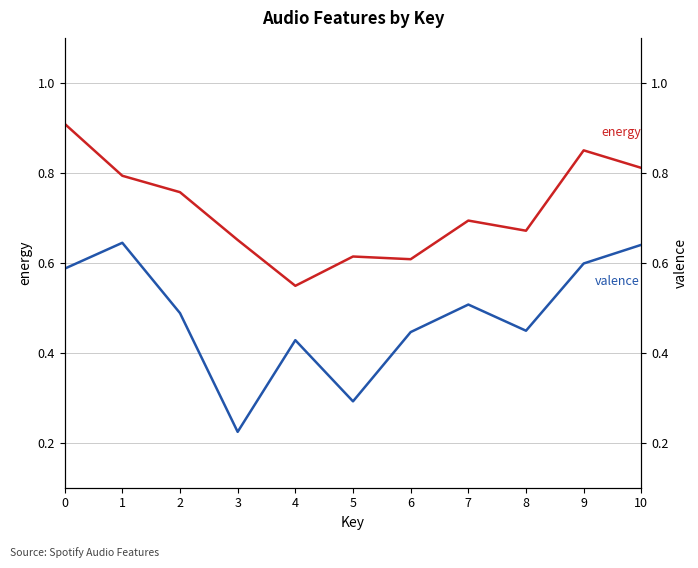

What is the total value across all series at 8?

1.1